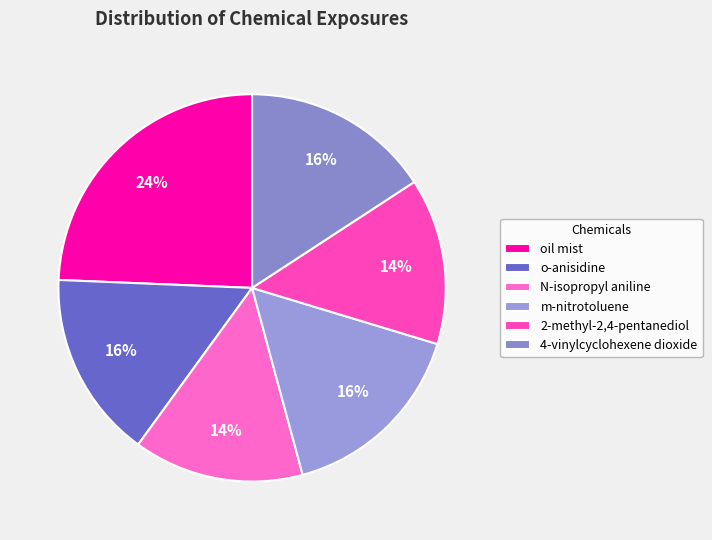

How many segments does this pie chart have?

6